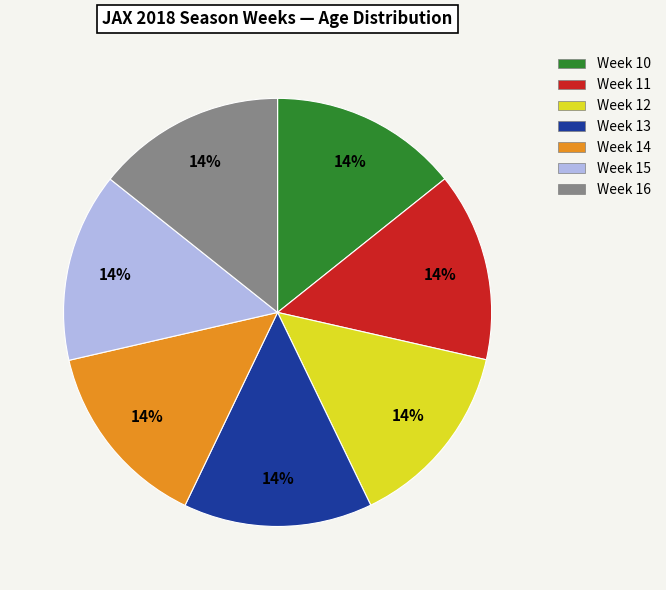

Is there any slice that represents more than half of the pie?

No